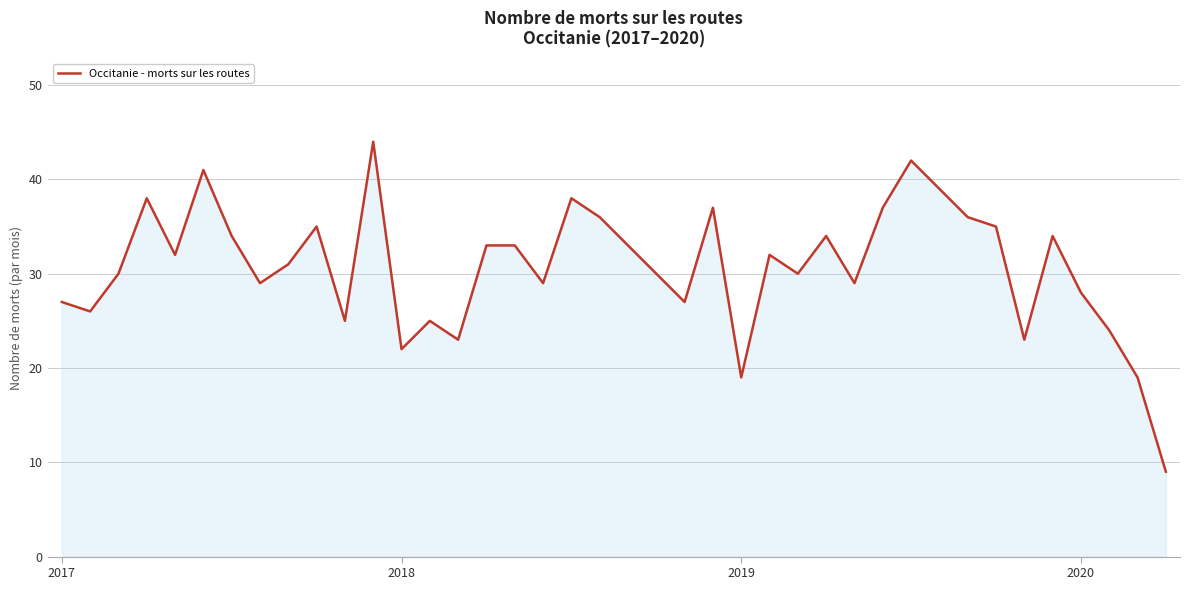

How many series are shown in this chart?

1